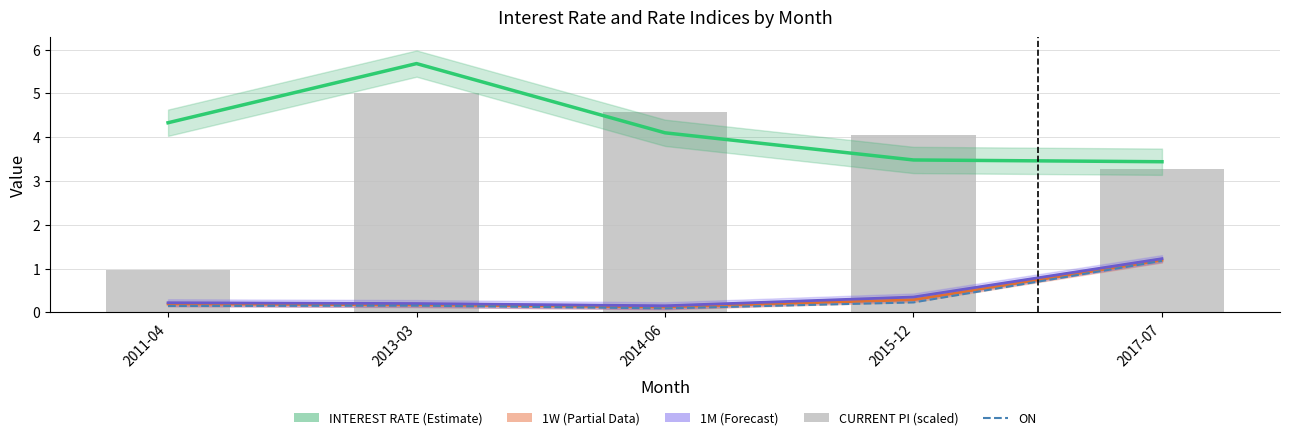

Reading left to right, transcribe all the data shown in this chart.

INTEREST RATE: 4.3	5.7	4.1	3.5	3.4
1W: 0.2	0.2	0.1	0.3	1.2
1M: 0.2	0.2	0.2	0.4	1.2
ON: 0.1	0.2	0.1	0.2	1.2
CURRENT PI (scaled): 1.0	5.0	4.6	4.1	3.3